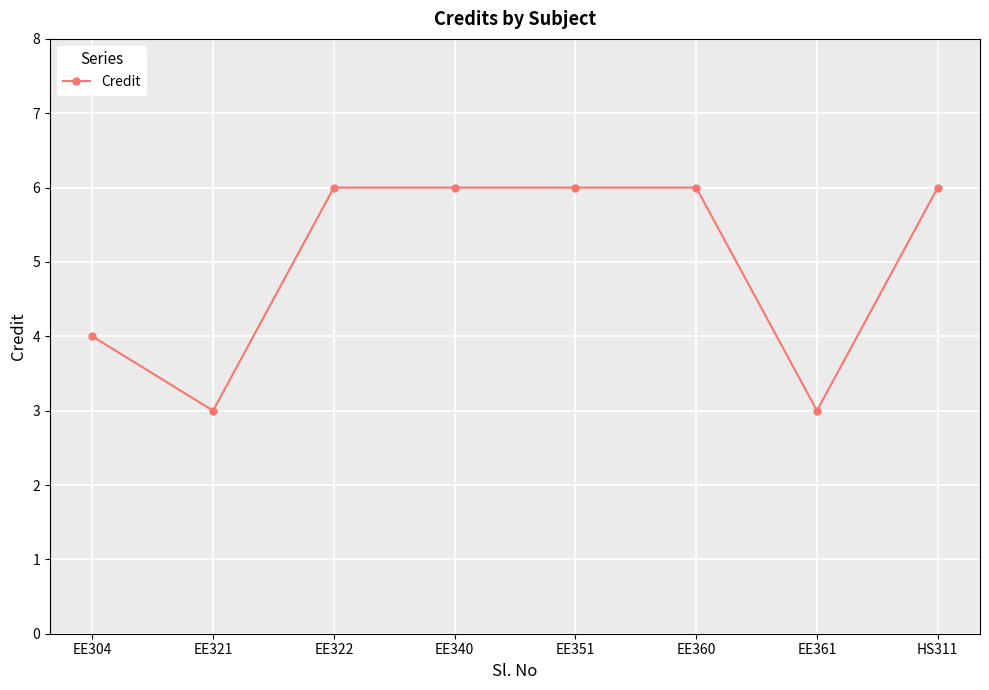

What position from the left is EE322?

3